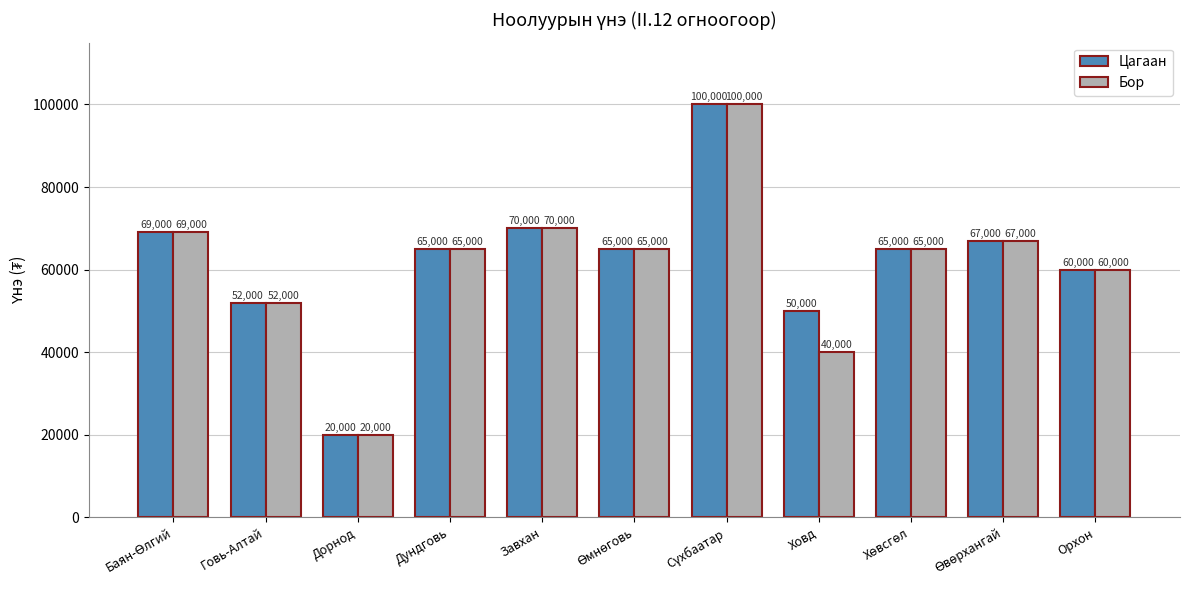

What is the sum of all Бор values?

673000